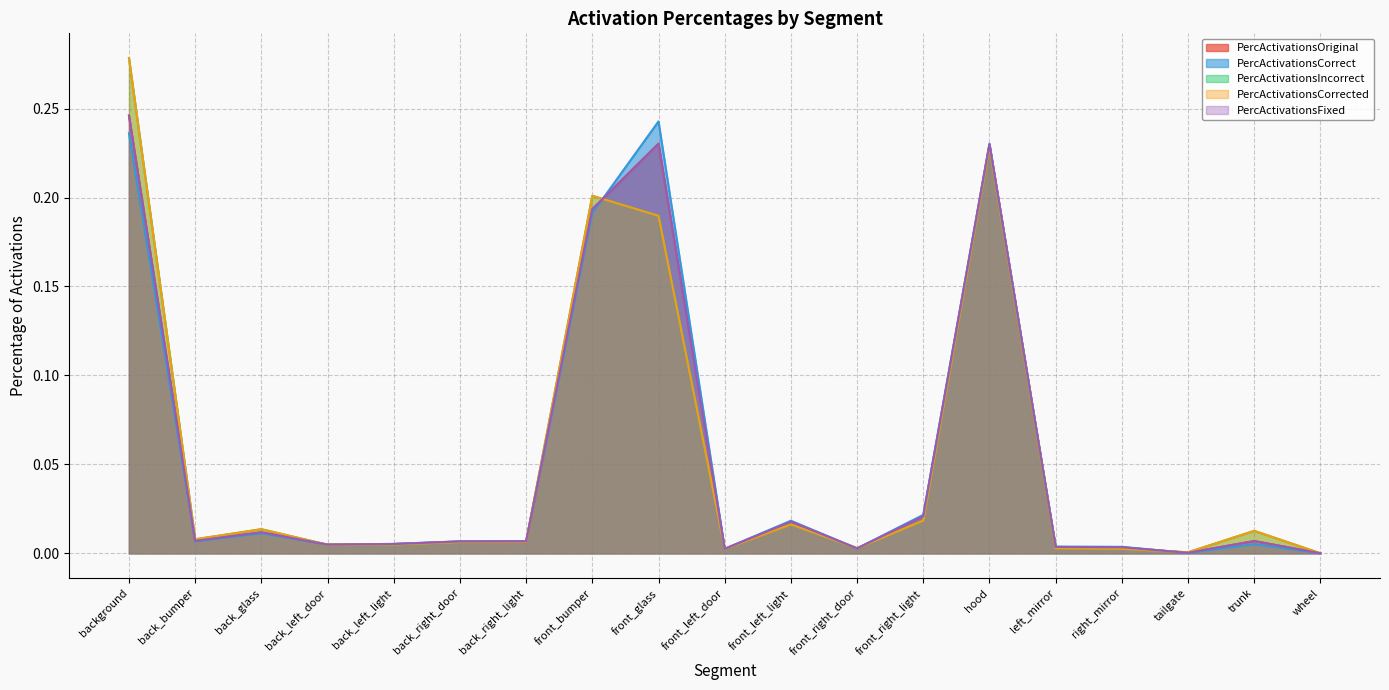

Rank the series at back_glass from highest to lowest value.

PercActivationsIncorrect, PercActivationsCorrected, PercActivationsOriginal, PercActivationsFixed, PercActivationsCorrect